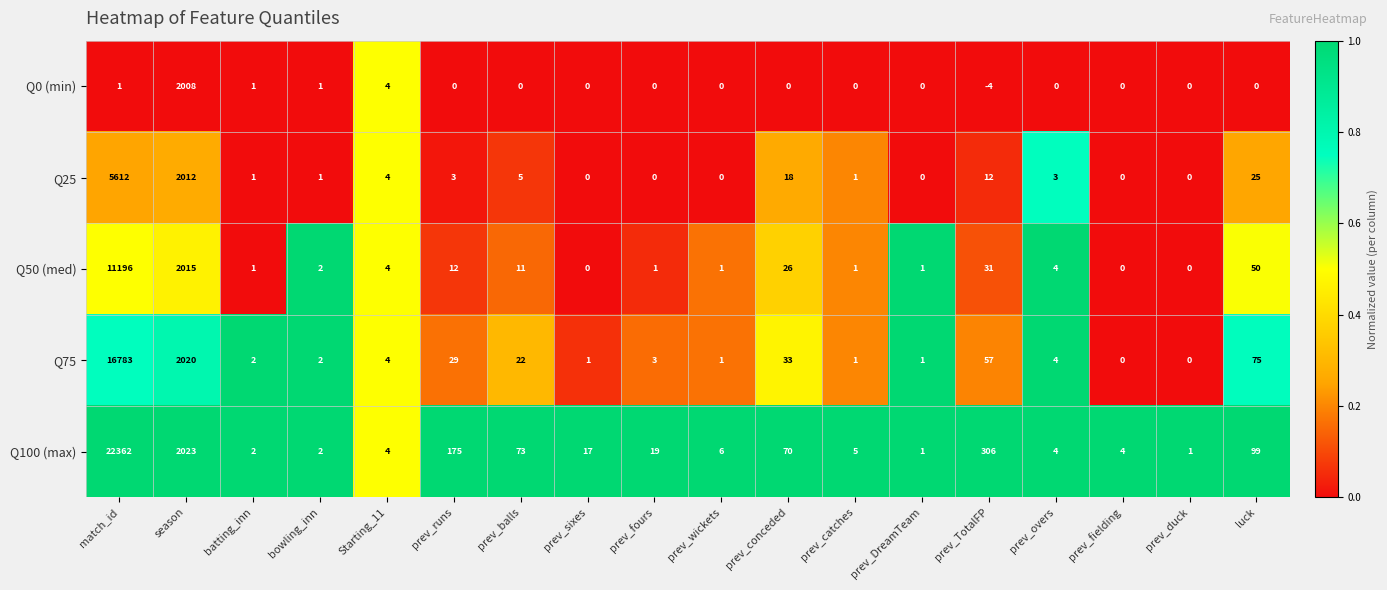

Which category has the lowest value across all series?

prev_TotalFP